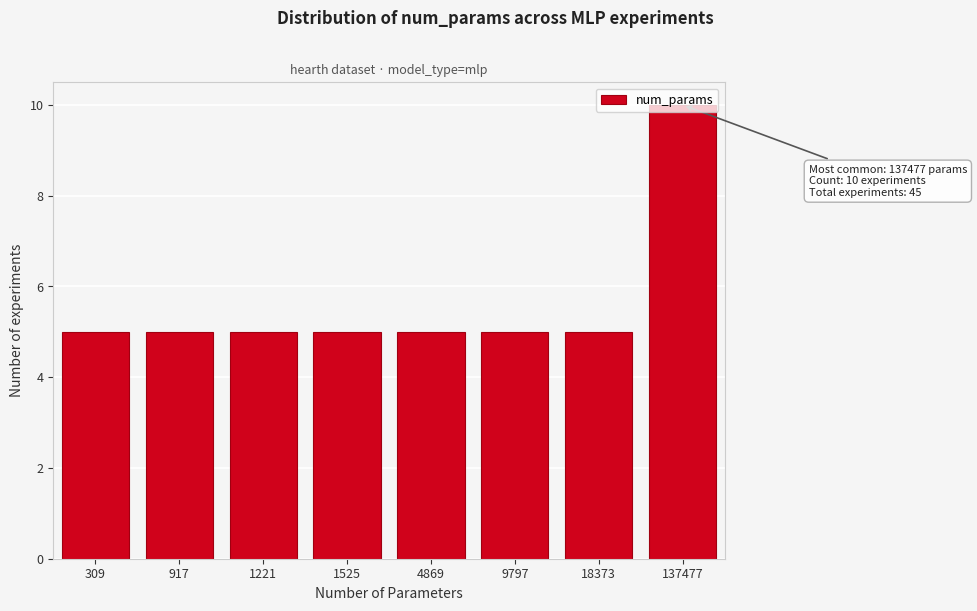

Which has a higher value, 309 or 137477?

137477